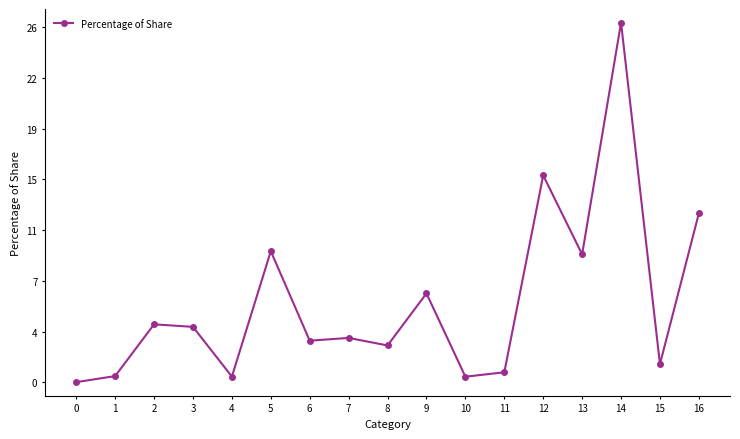

Is this an area chart (filled region under the line)?

No